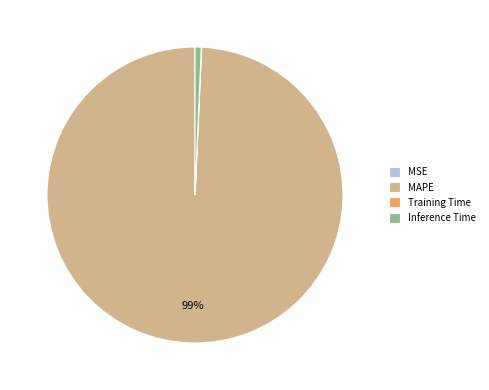

To the nearest percent, what is the difference between the largest and smallest slice percentages?

99%